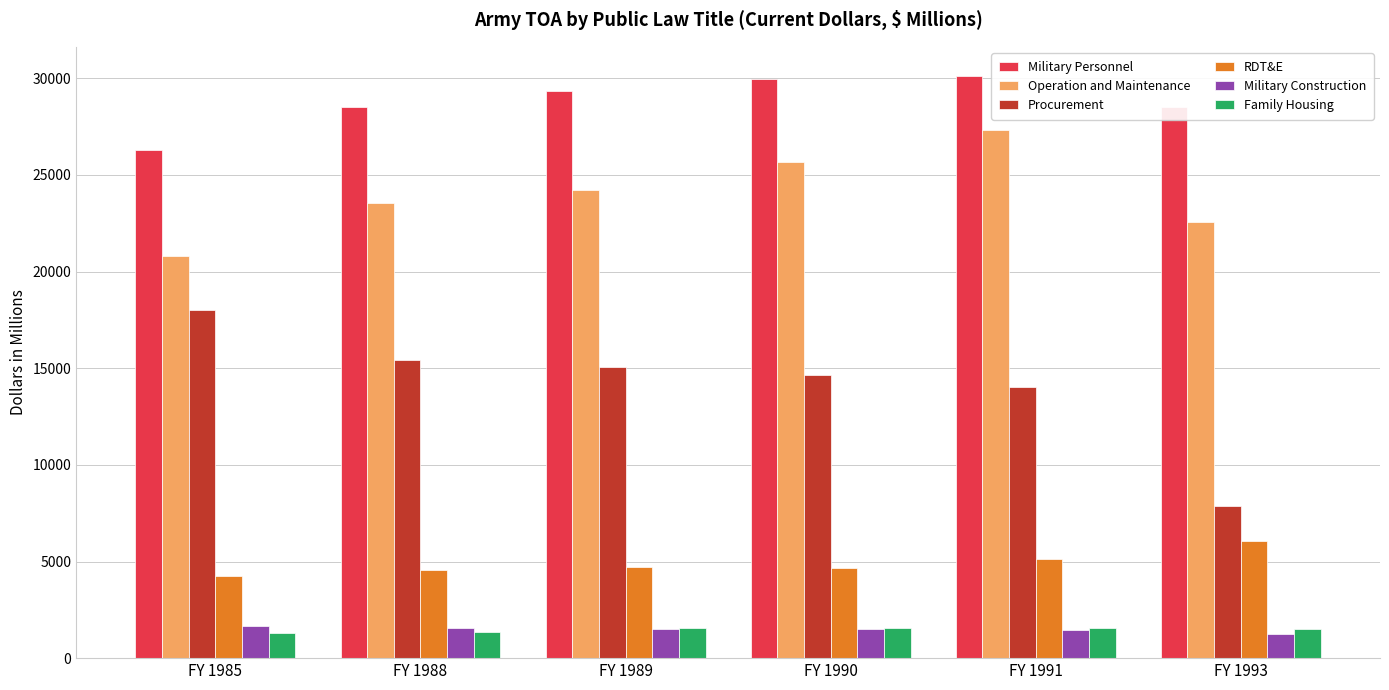

Which category has the lowest value in the Military Personnel series?

FY 1985